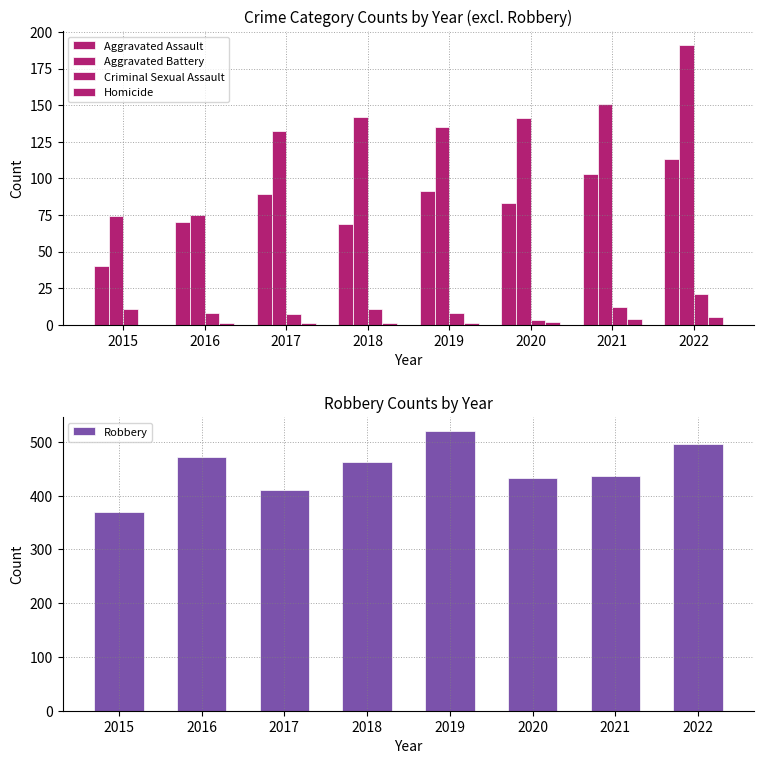

Reading left to right, extract all data points from this chart.

Aggravated Assault: 2015=40	2016=70	2017=89	2018=69	2019=91	2020=83	2021=103	2022=113
Aggravated Battery: 2015=74	2016=75	2017=132	2018=142	2019=135	2020=141	2021=151	2022=191
Criminal Sexual Assault: 2015=11	2016=8	2017=7	2018=11	2019=8	2020=3	2021=12	2022=21
Homicide: 2015=0	2016=1	2017=1	2018=1	2019=1	2020=2	2021=4	2022=5
Robbery: 2015=370	2016=472	2017=410	2018=463	2019=520	2020=433	2021=436	2022=496